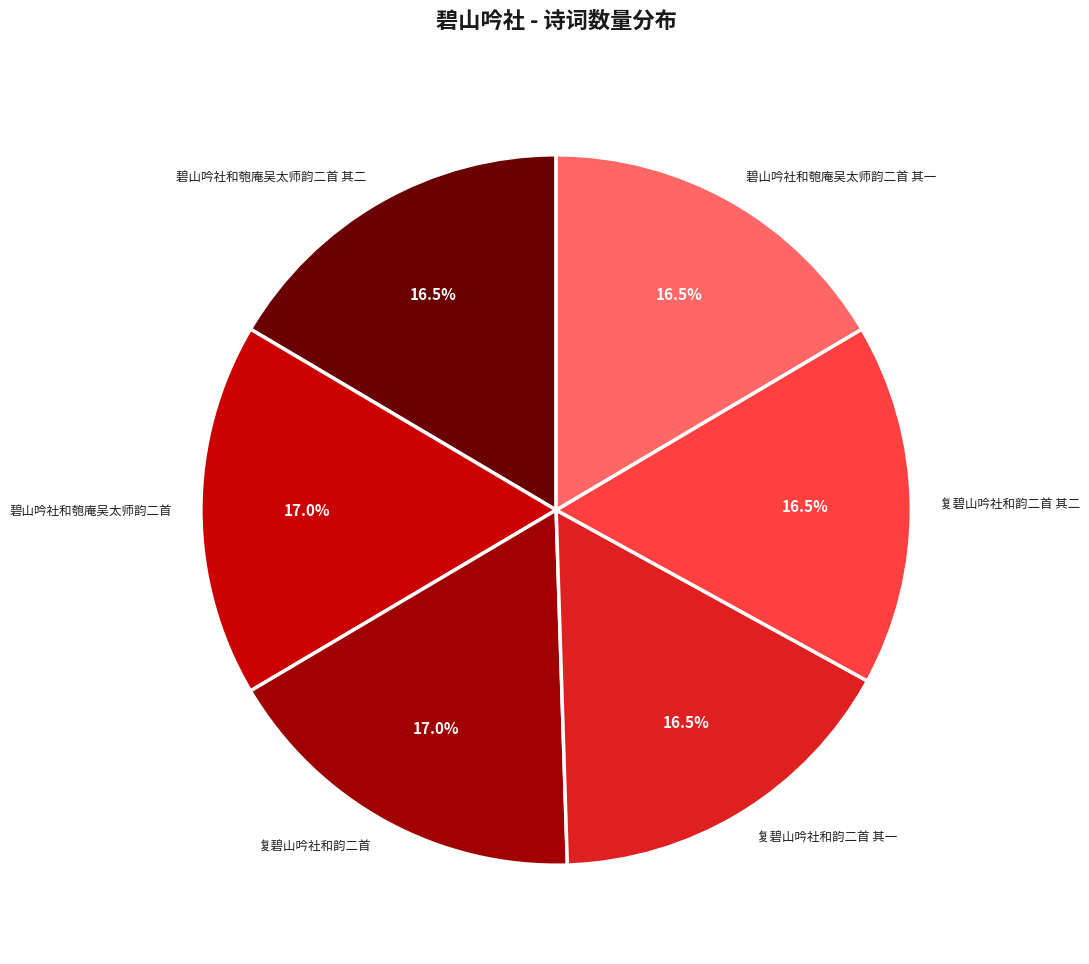

What is the total percentage of 复碧山吟社和韵二首 其二 and 复碧山吟社和韵二首?

33.5%